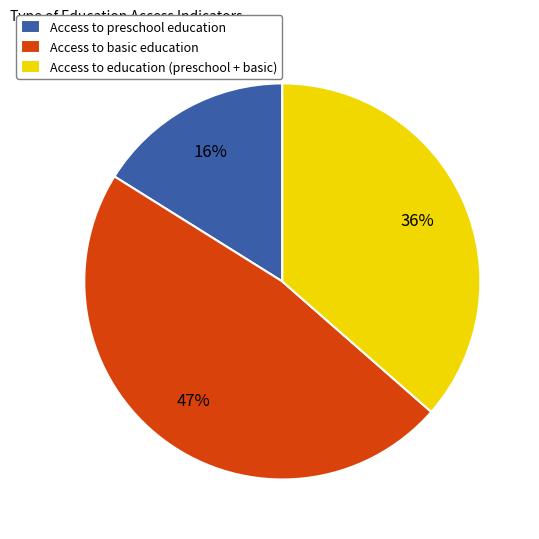

To the nearest percent, what portion does Access to basic education represent?

47%